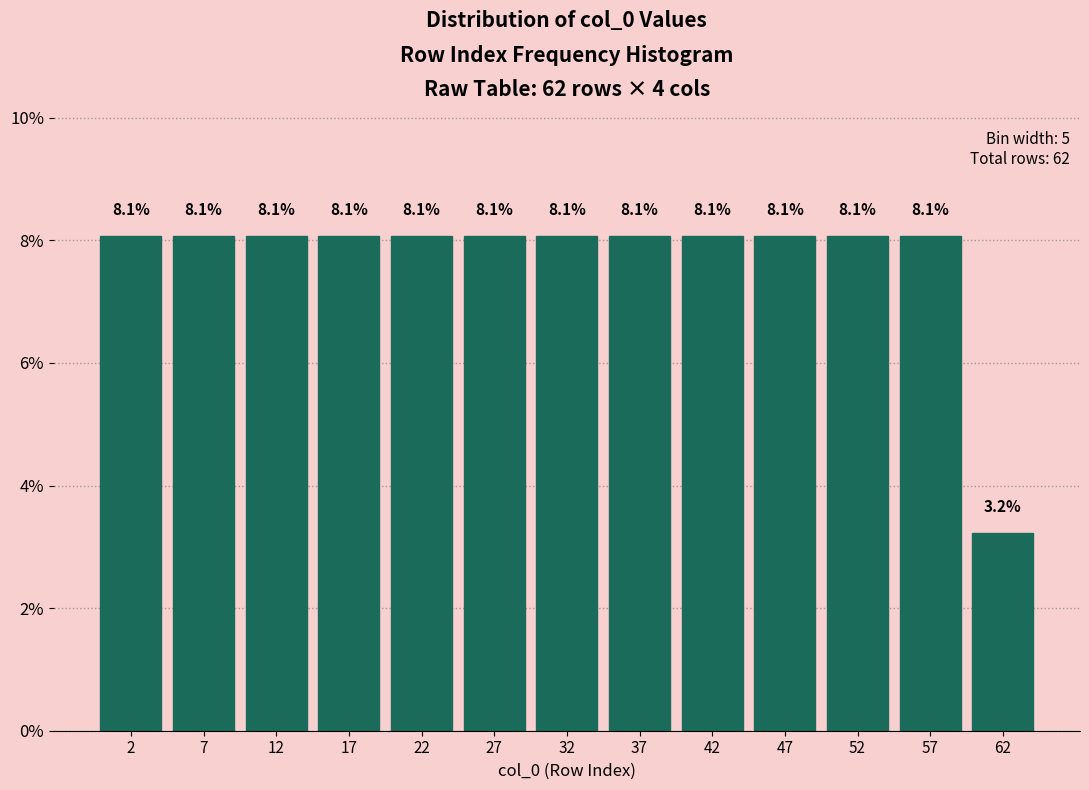

How tall is the bar that spans 5 to 10 on the x-axis?

8.1